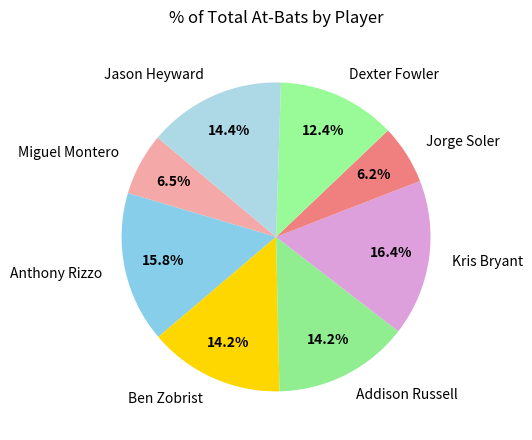

How many slices are in this pie chart?

8